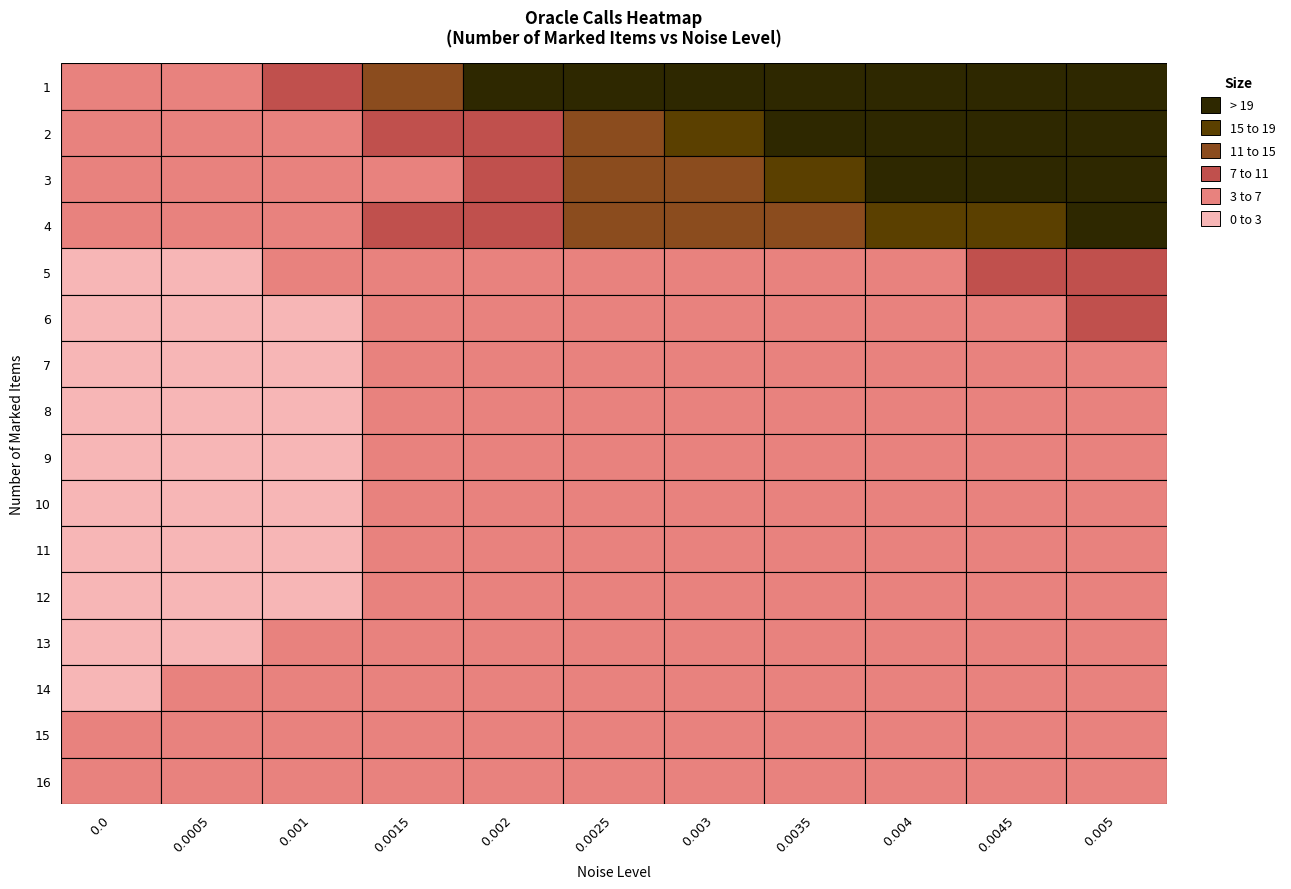

Which has a higher value, 6 or 9?

9